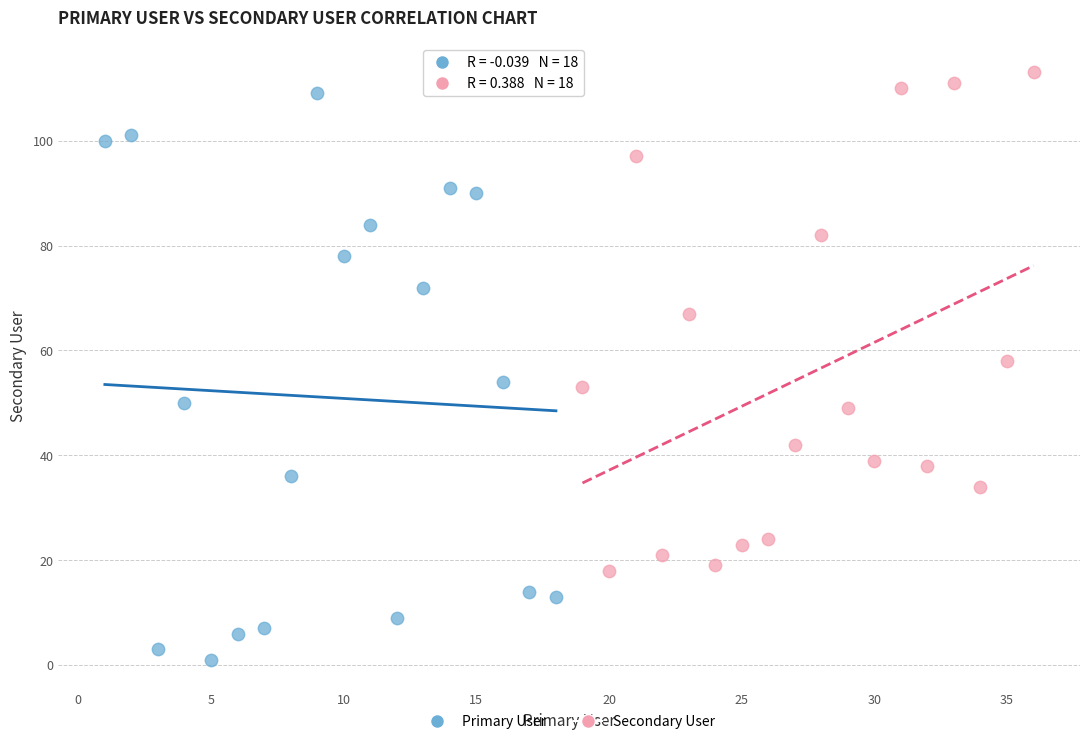

Which series contains the highest Y value?

Secondary User